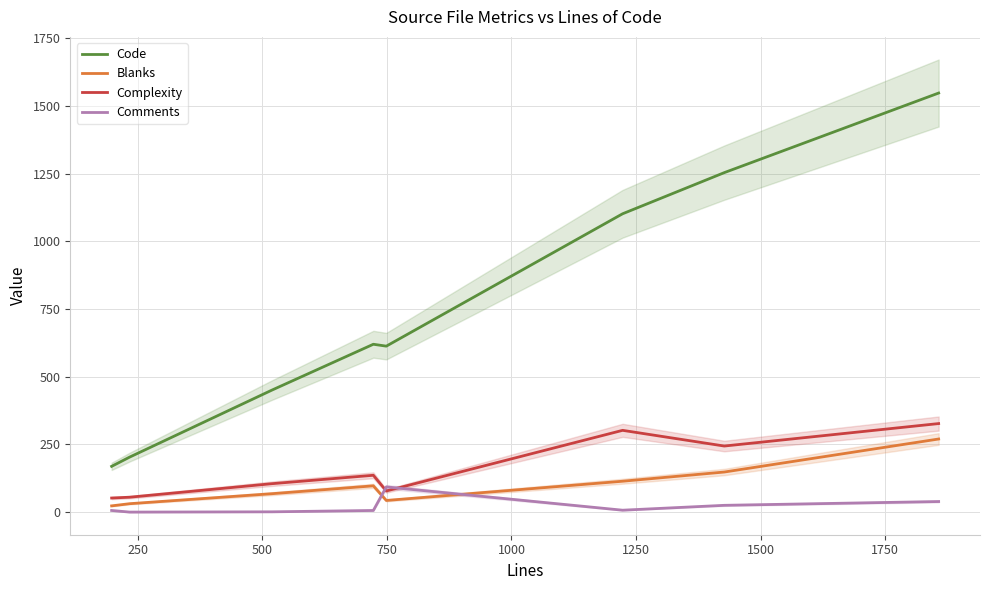

What is the minimum value for Complexity?

52